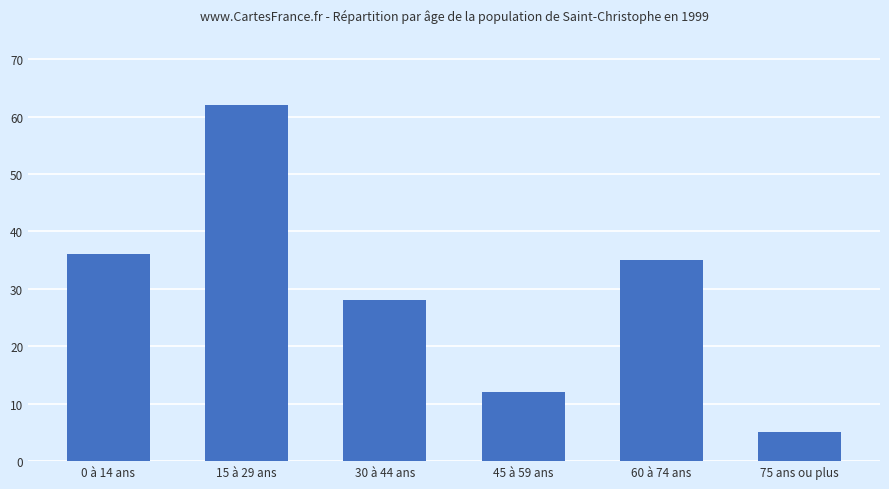

What is the change in value from 0 à 14 ans to 45 à 59 ans?

-24